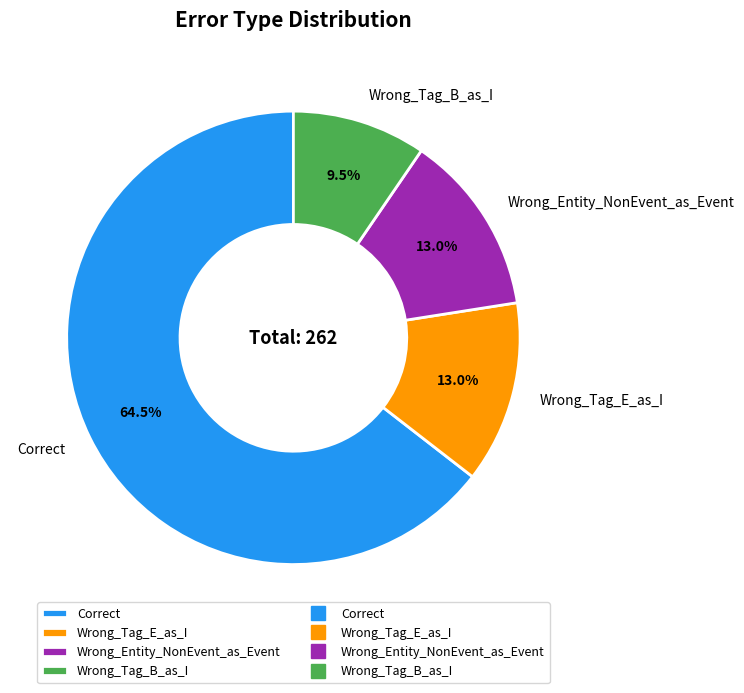

Does any single category account for the majority?

Yes